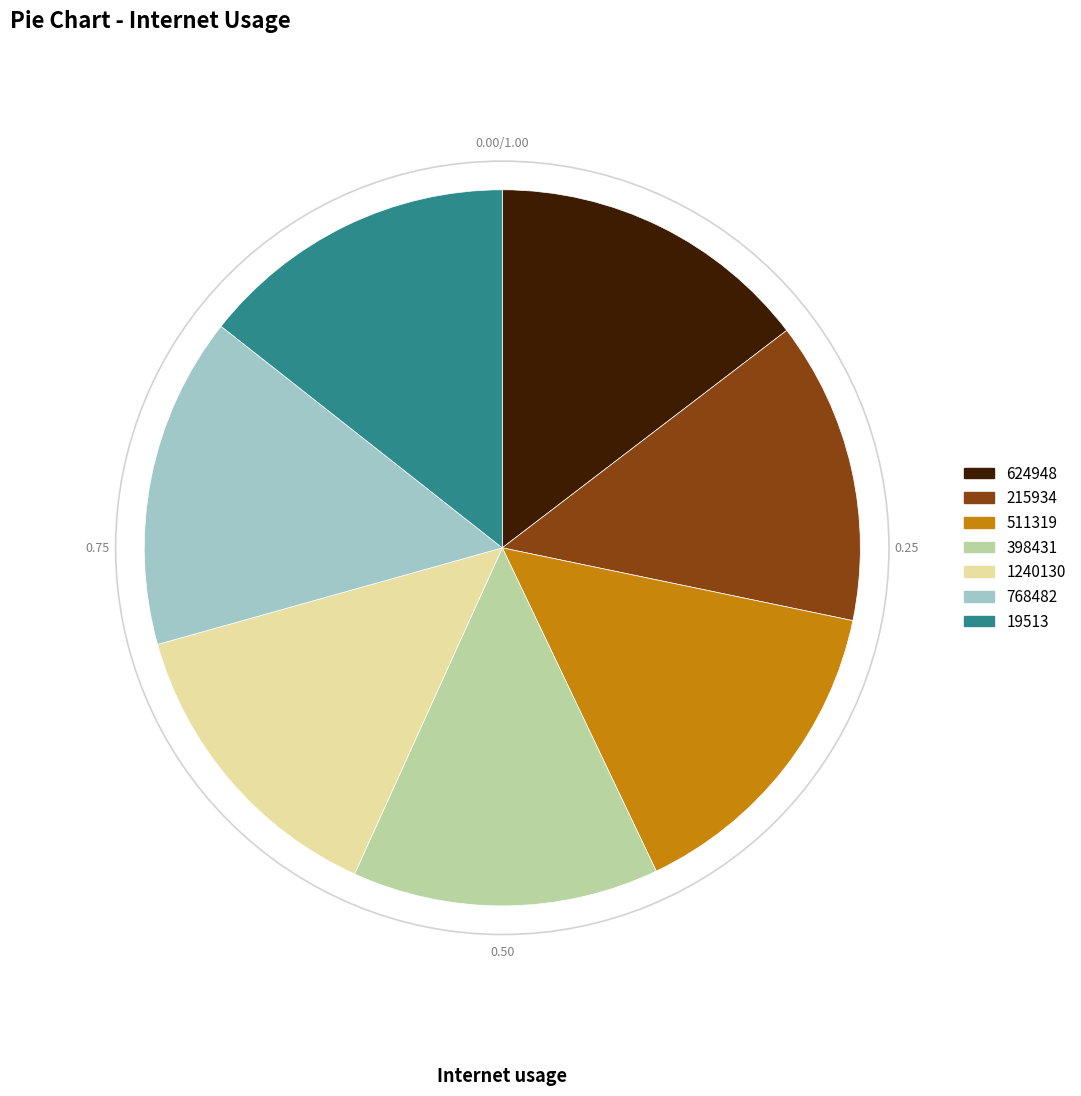

Is it true that 215934 is 1% of the pie?

False